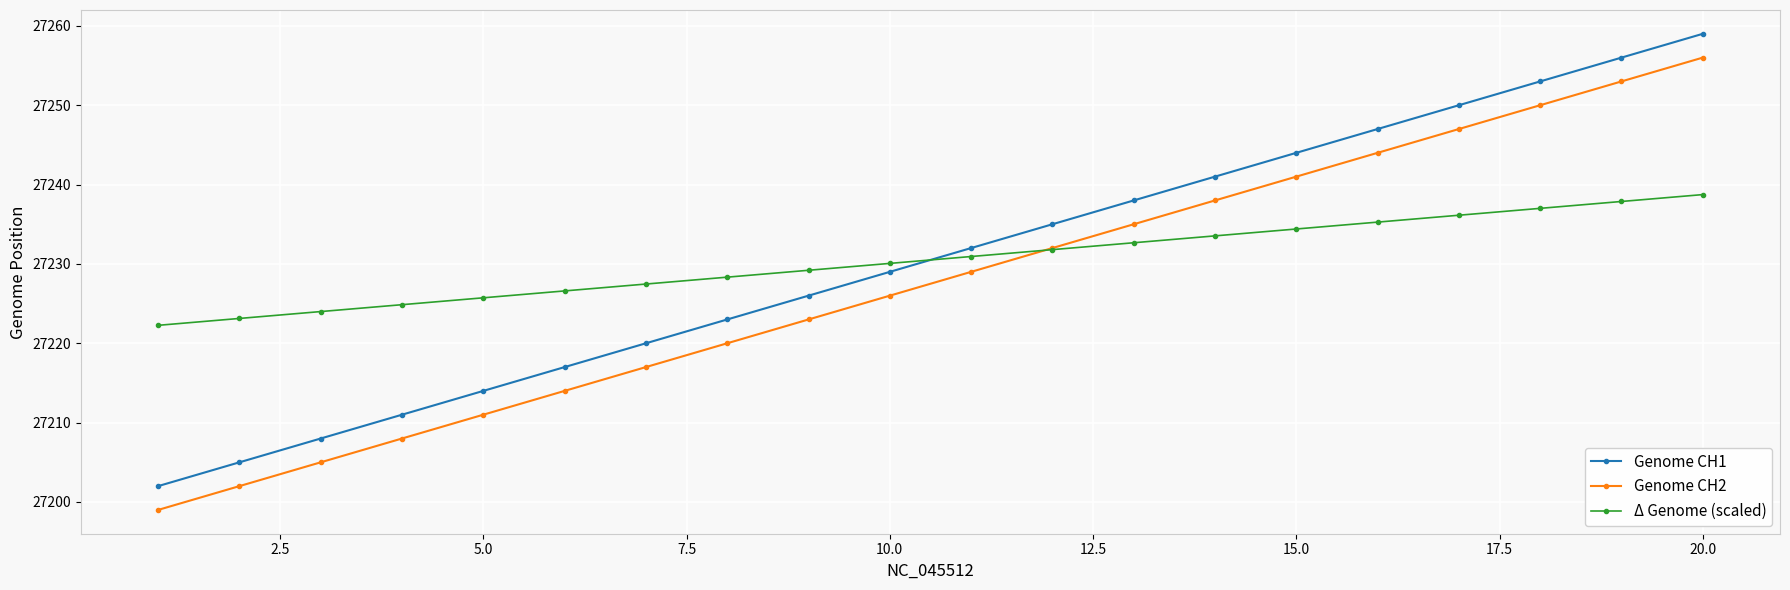

What is the maximum value for Δ Genome (scaled)?

27238.7